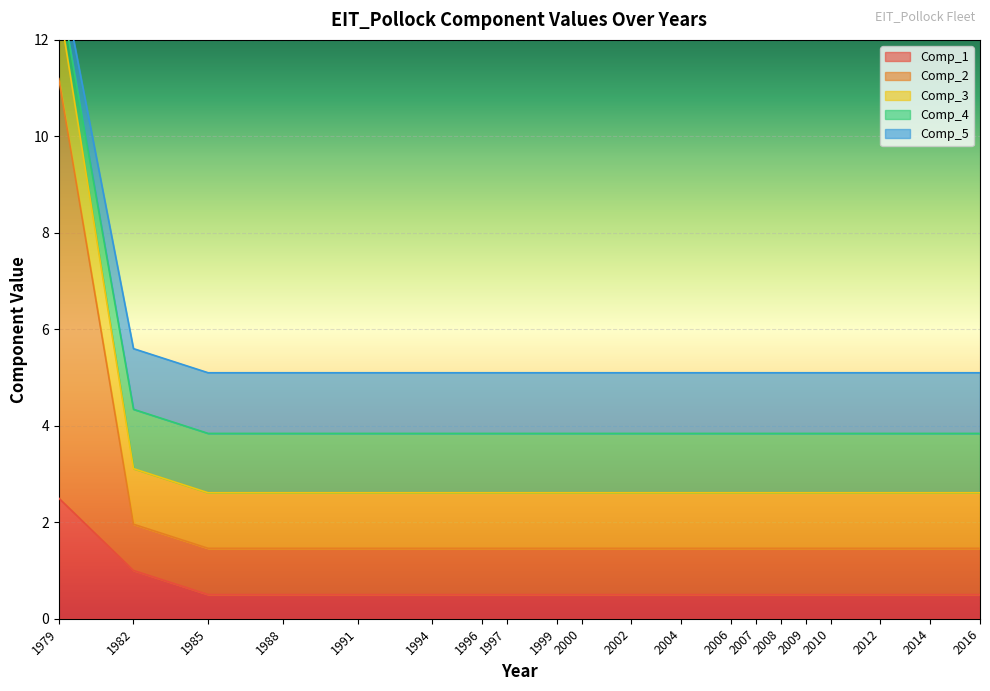

True or false: Comp_2 has more than 0 interior local peaks.

False